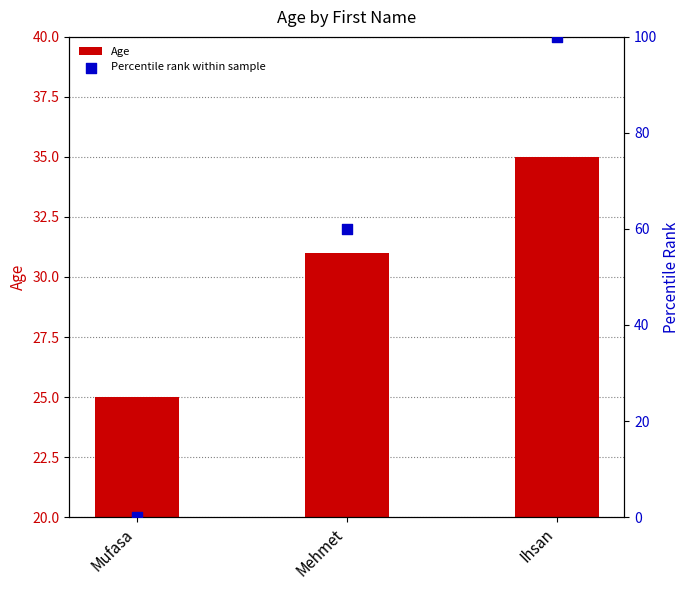

Which series reaches the maximum Y coordinate?

Percentile rank within sample